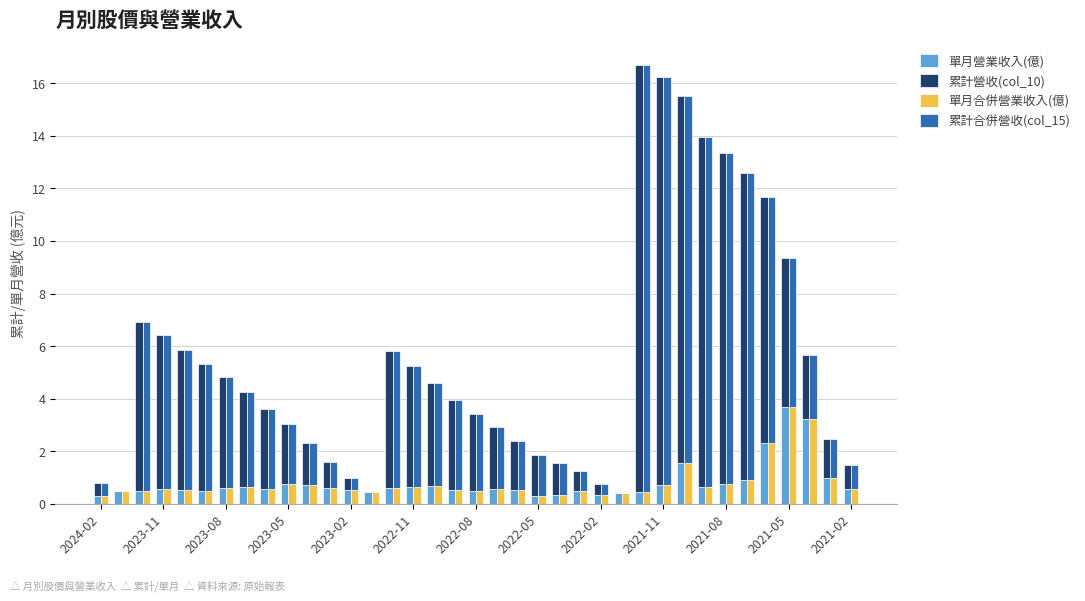

Which series has the largest range (max minus min)?

累計營收(col_10)